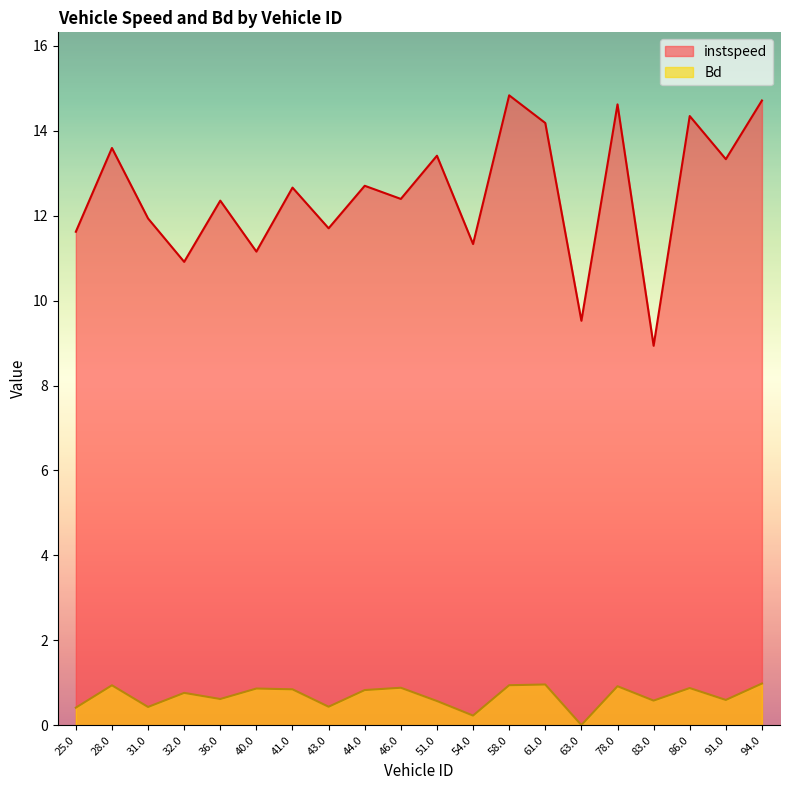

Count the number of data series in this chart.

2